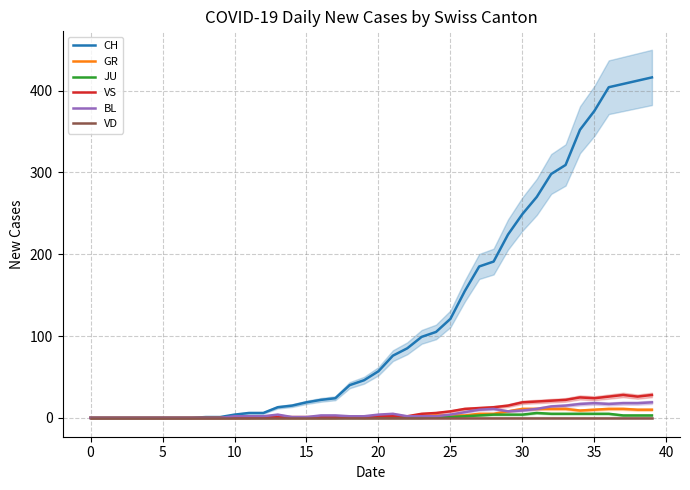

The VD series shows 0 at 35. True or false?

True